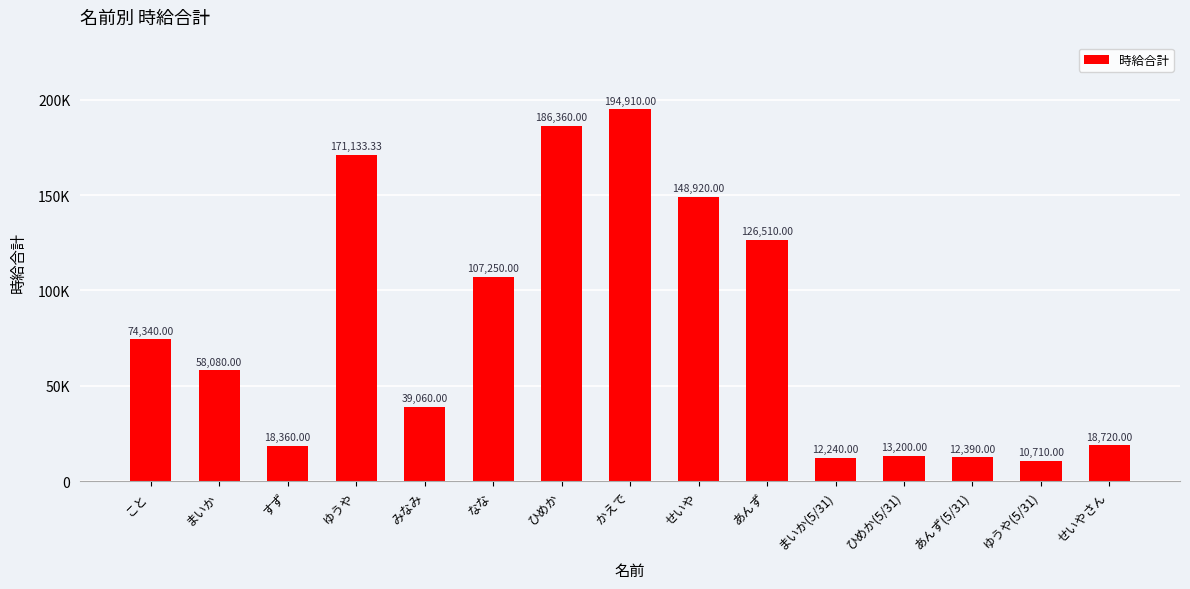

Are the bars horizontal?

No